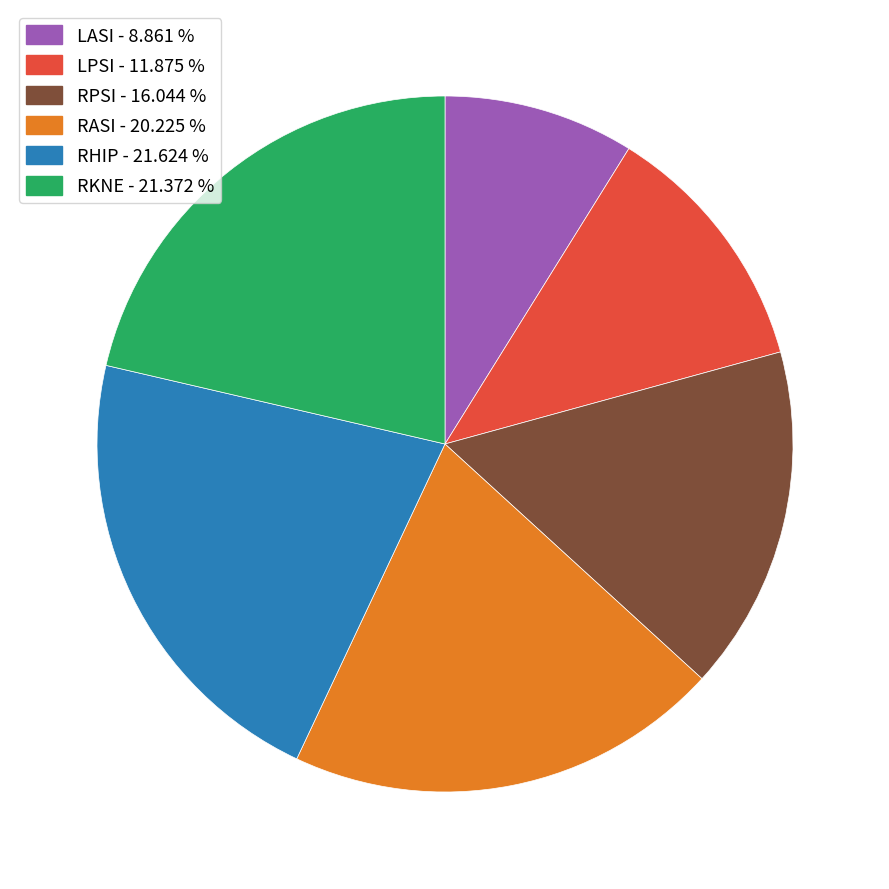

What is the smallest slice in the pie chart?

LASI